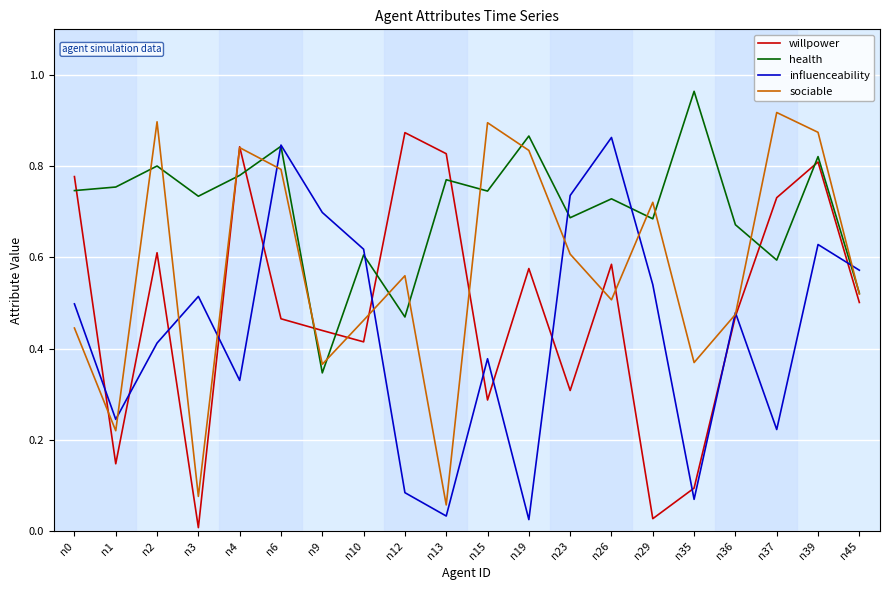

Which category has the lowest value across all series?

n3